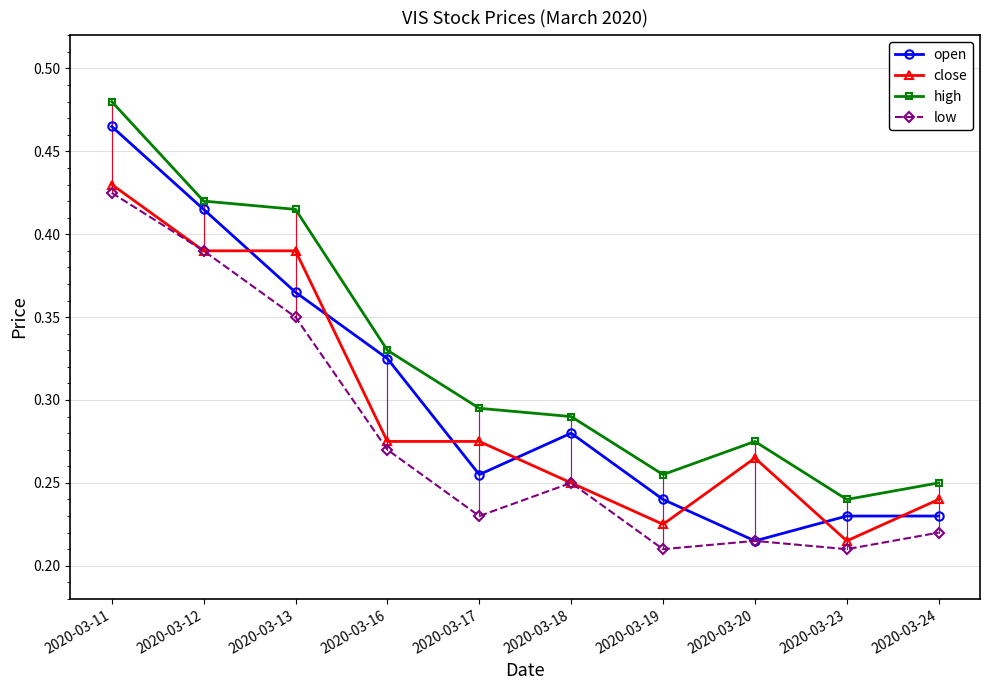

Rank the series by their maximum value, from lowest to highest.

low, close, open, high